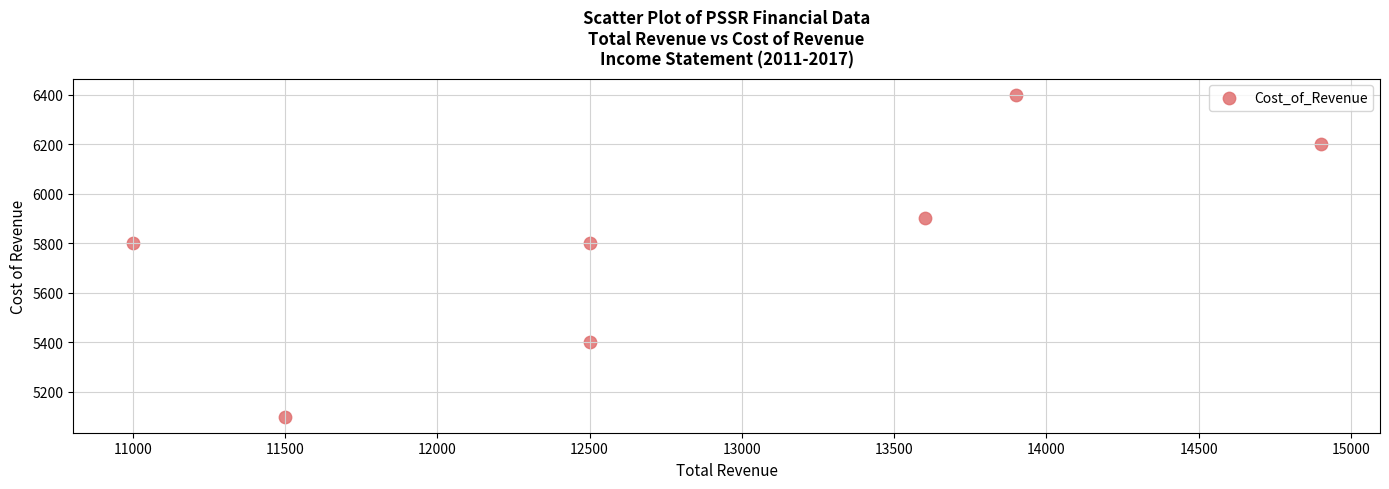

What is the average Y value?

5800